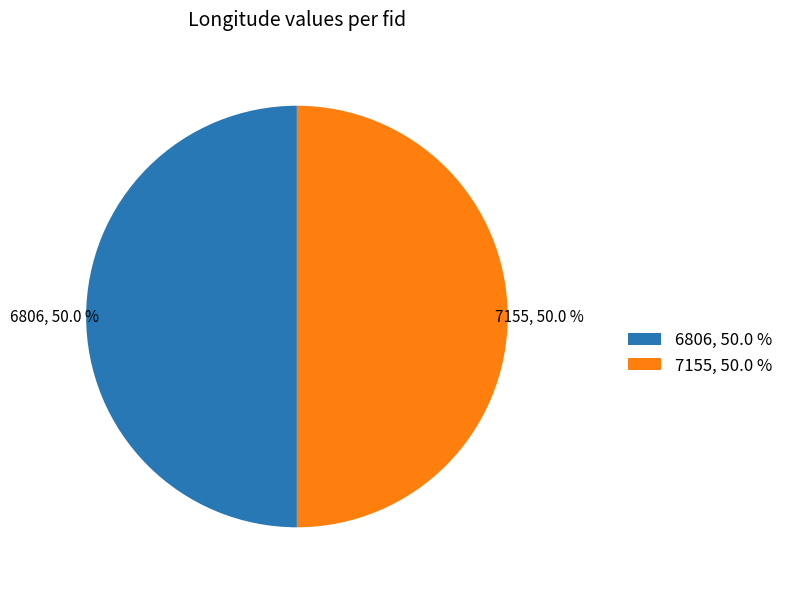

Approximately how many times larger is the value at 6806, 50.0 % compared to 7155, 50.0 %?

1.0